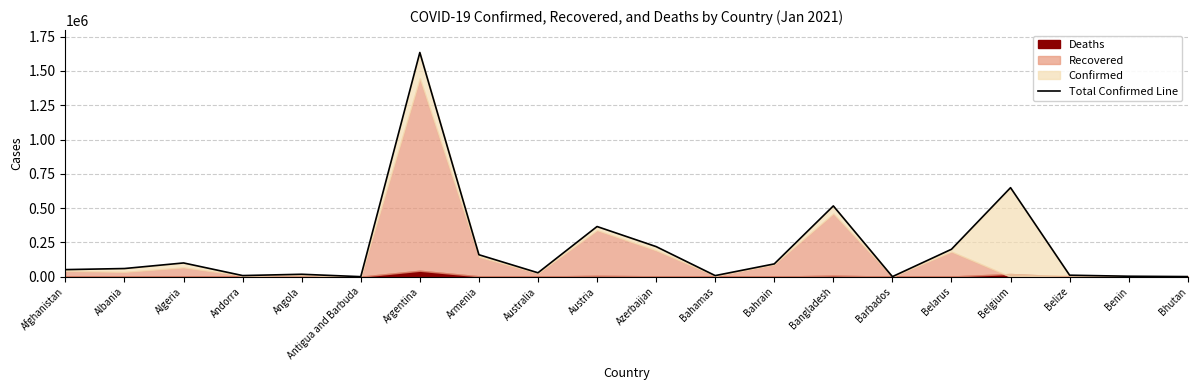

Which category has the lowest value across all series?

Antigua and Barbuda